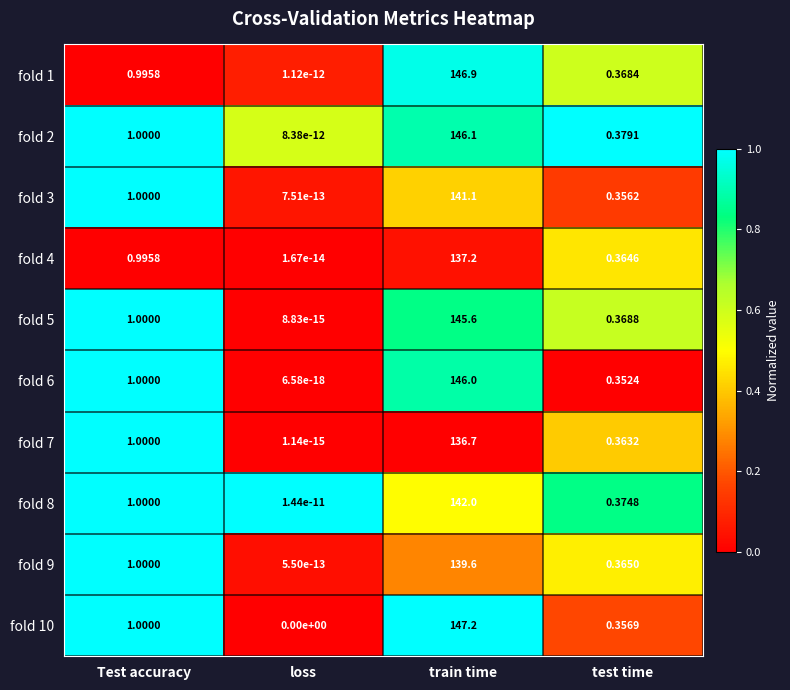

At which category is the sum across all series the highest?

train time